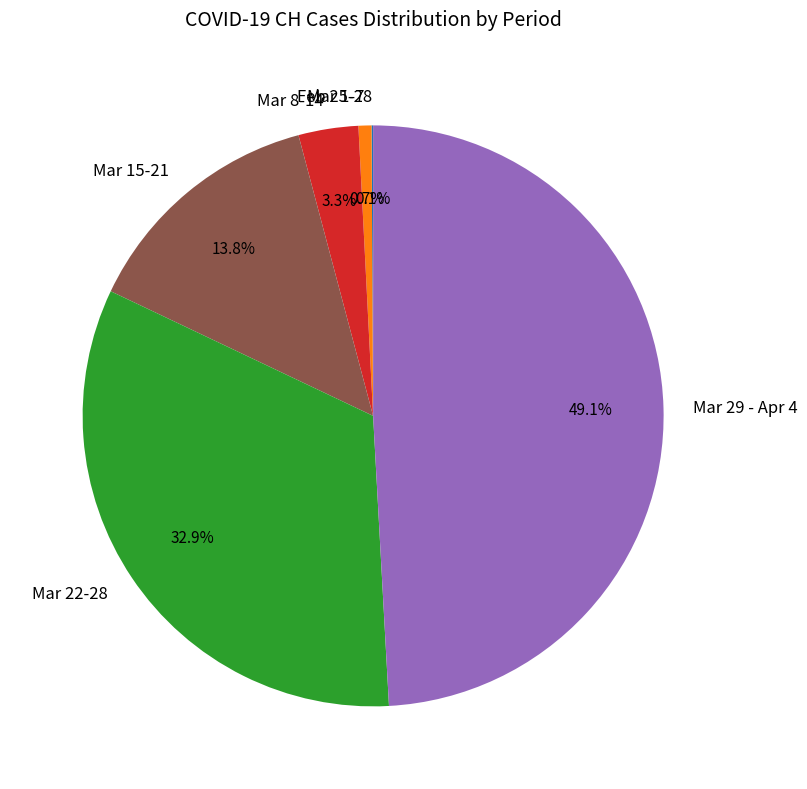

What is the largest slice in the pie chart?

Mar 29 - Apr 4